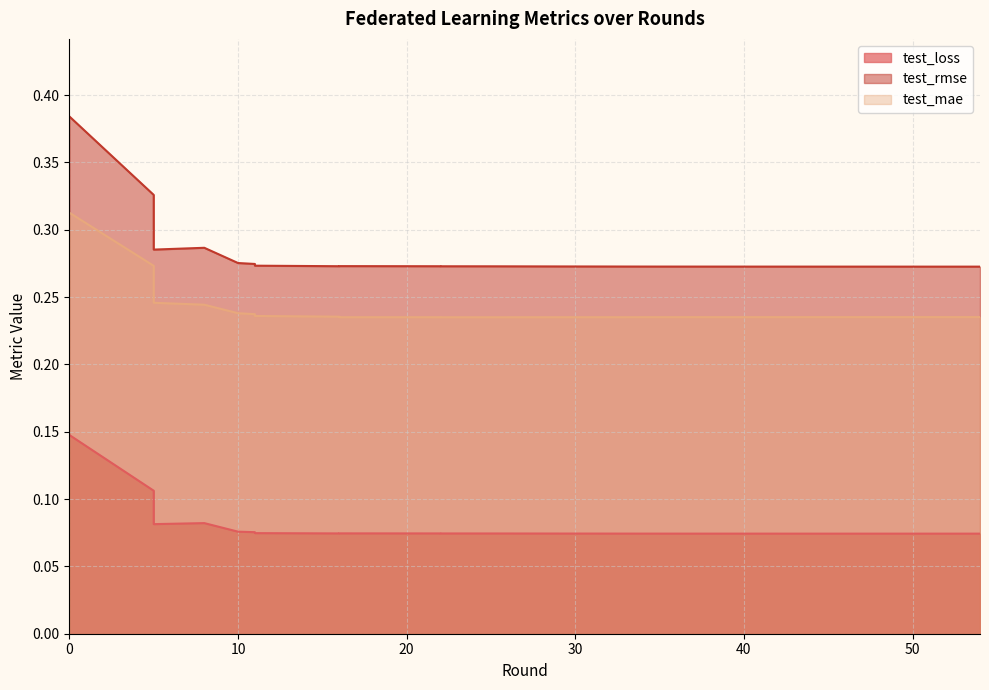

True or false: test_loss and test_mae intersect in this chart.

False